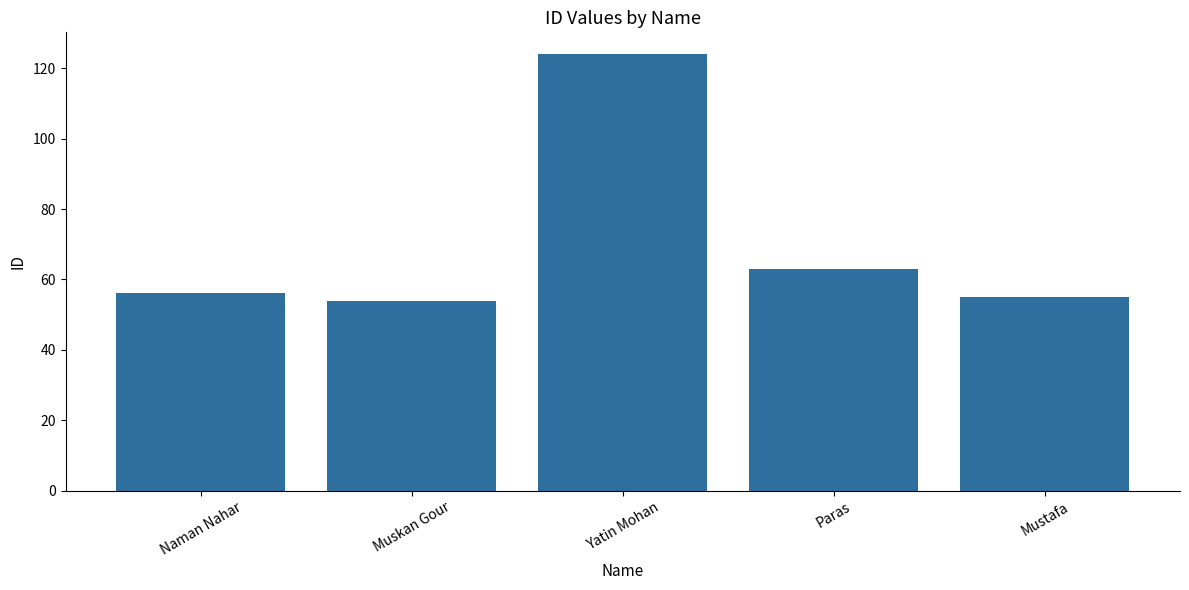

At which category does the chart reach its peak across all series?

Yatin Mohan